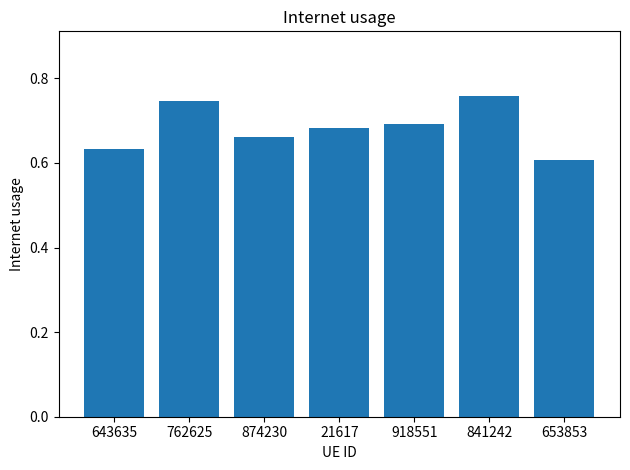

Count the values in the range 0 to 1.

7